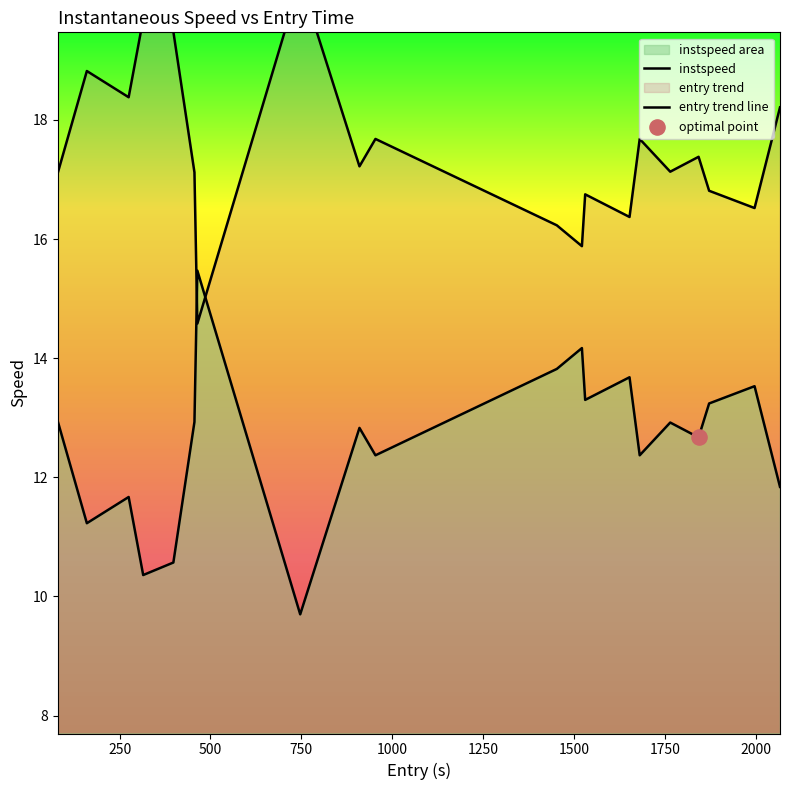

What is the change in value from 315 to 954?

+2.0